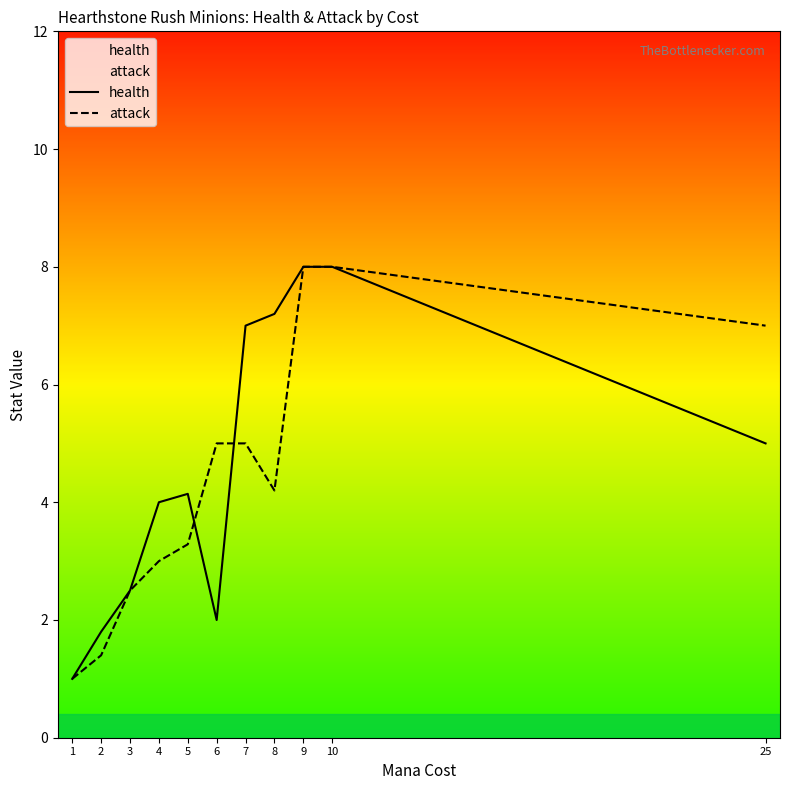

What is the highest value of the attack series?

8.0